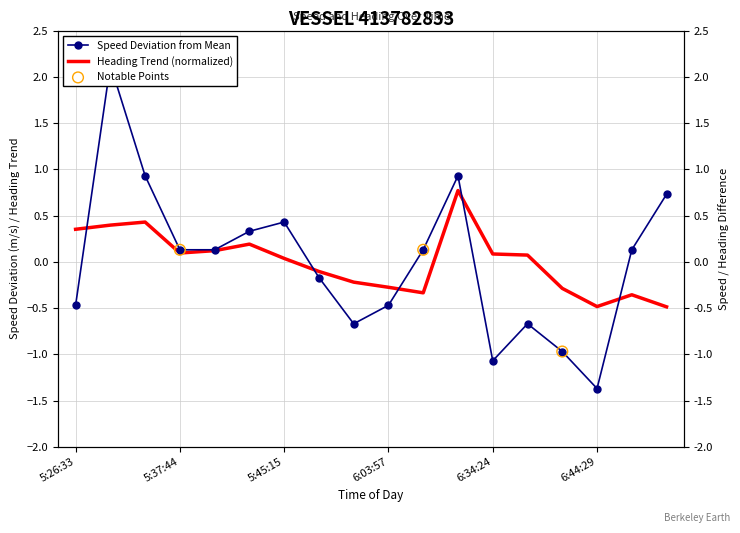

Which series has the widest spread of Y values?

Speed (m/s)